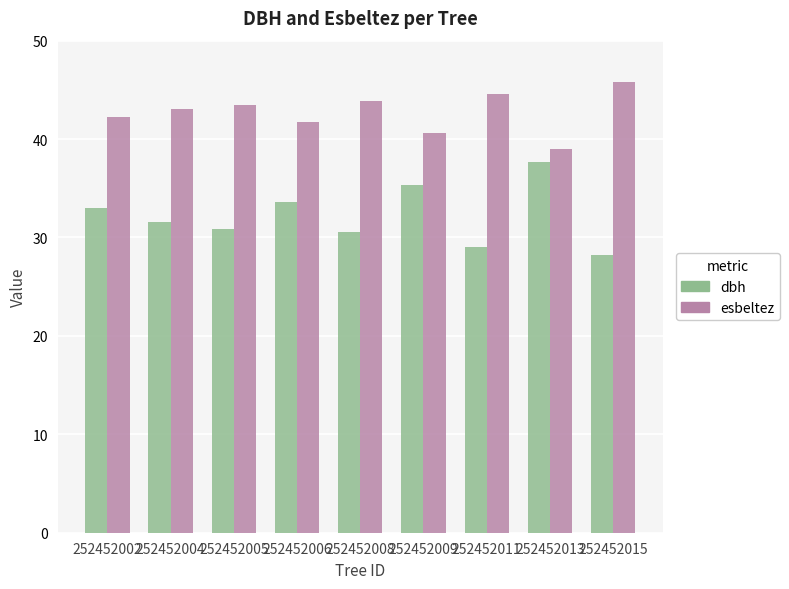

Is it true that dbh equals 30.6 at 252452008?

True